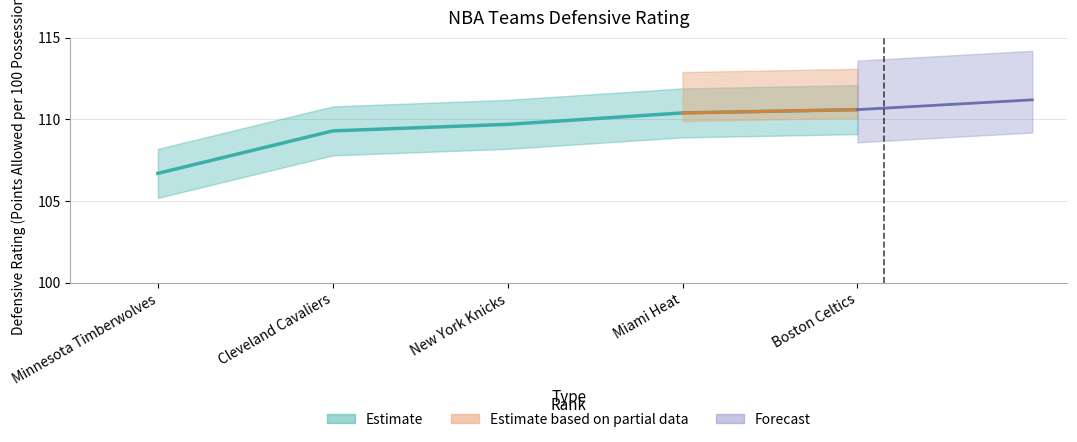

How many lines are shown in the chart?

1